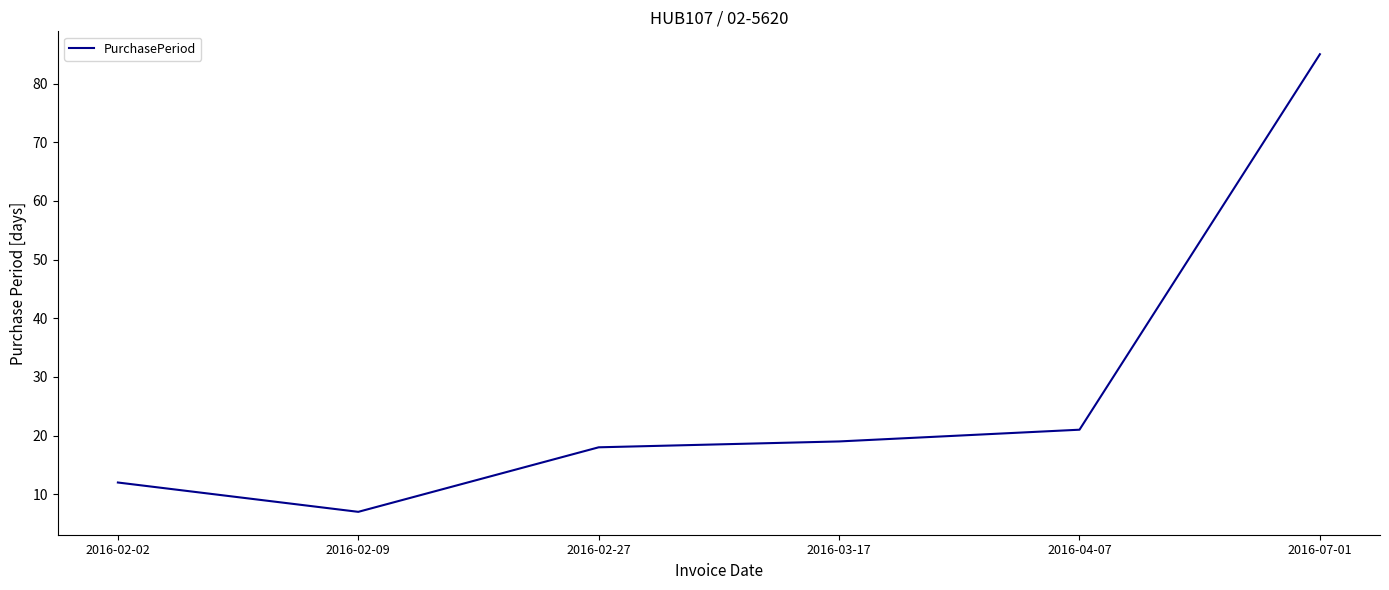

What value does the data have at 2016-02-27, to the nearest 10?

20